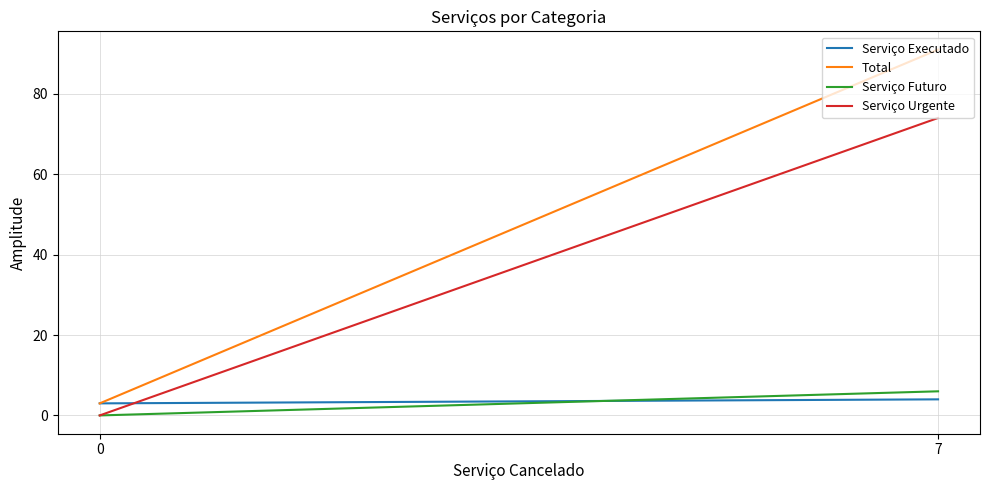

What is the average value of the Serviço Futuro series?

3